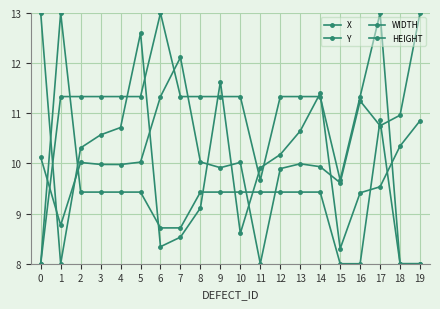

How many values in the WIDTH series exceed 9?

13